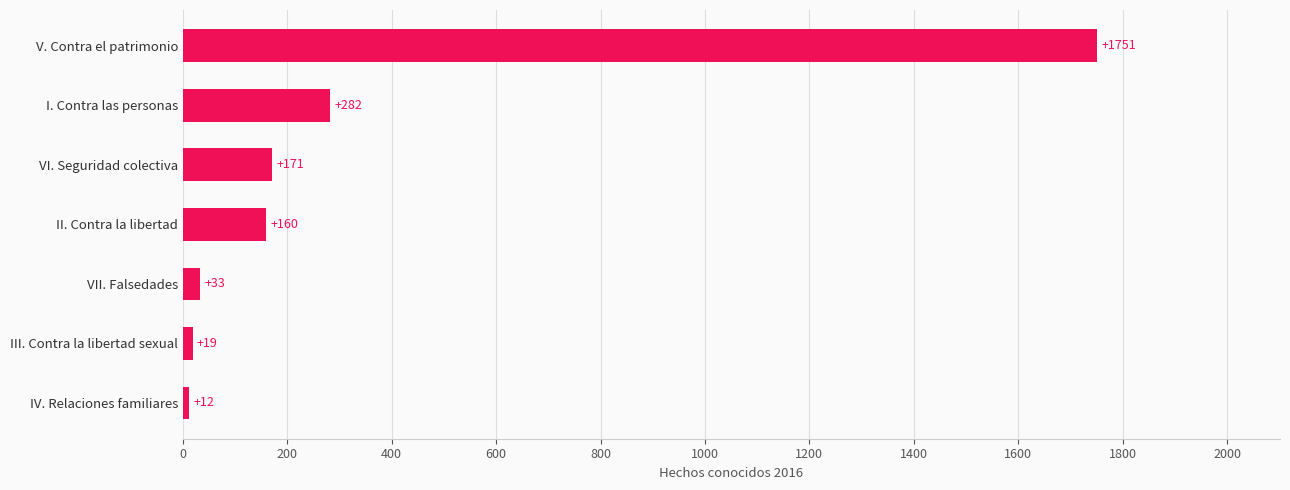

Which category has the lowest value across all series?

IV. Relaciones familiares